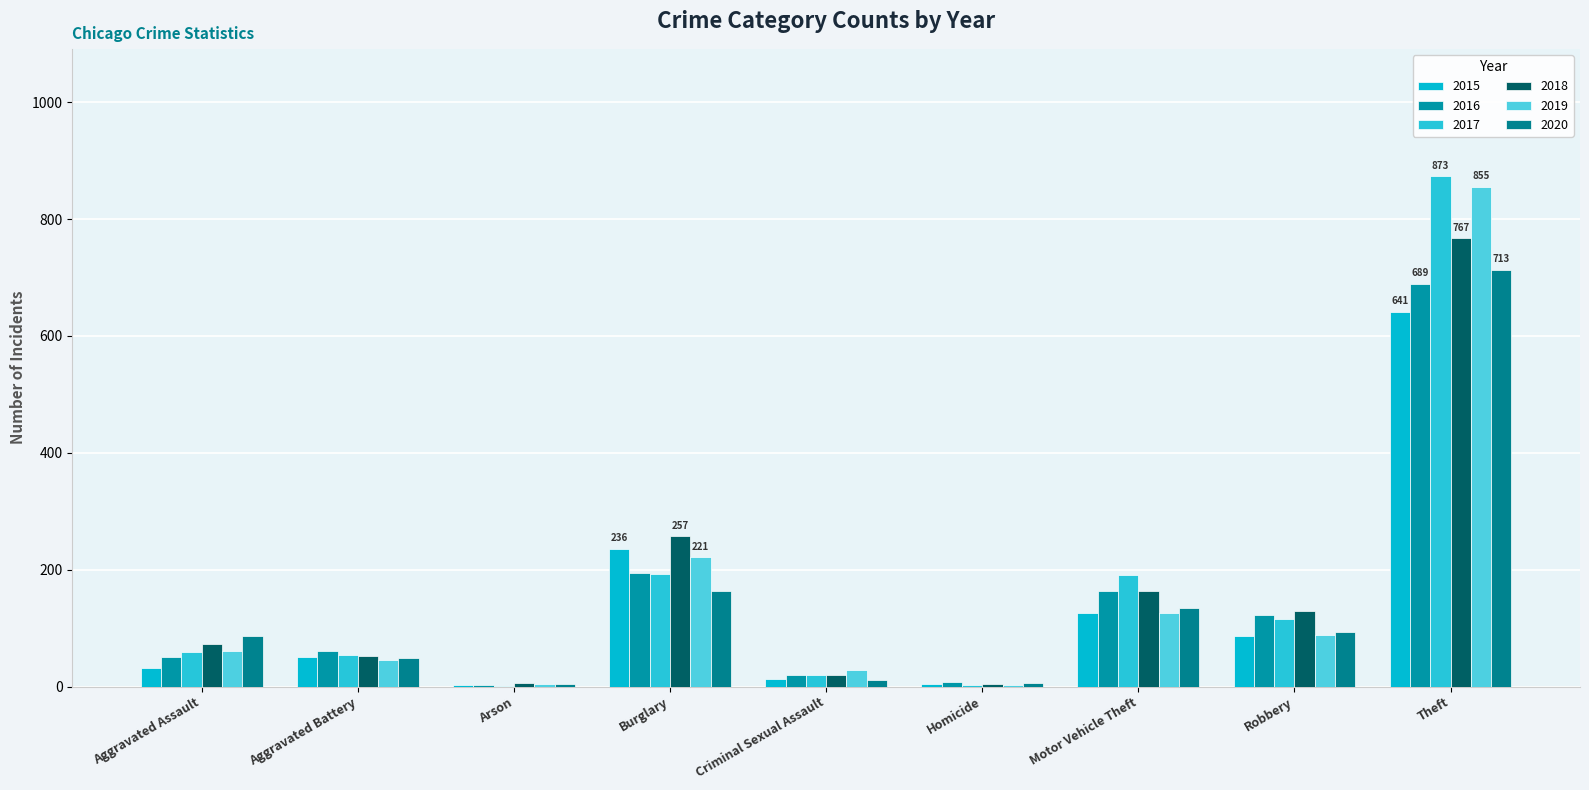

Are the bars grouped side by side (vs. stacked)?

Yes